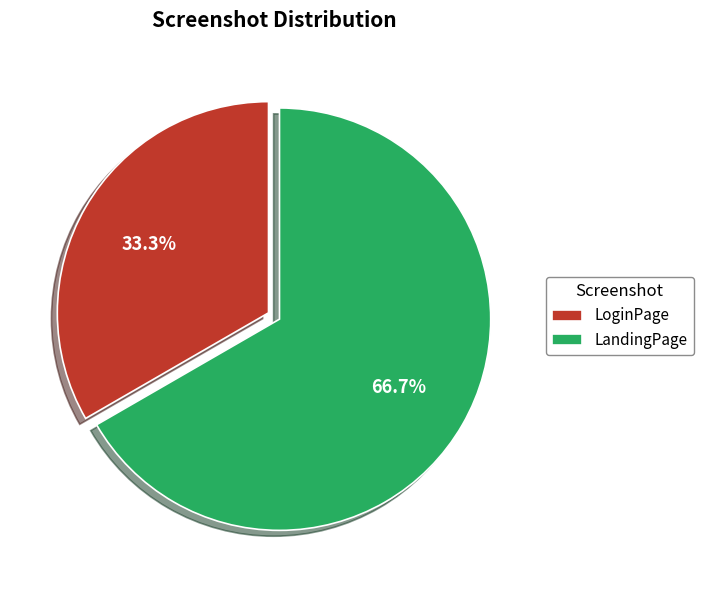

Which has a higher value, LoginPage or LandingPage?

LandingPage